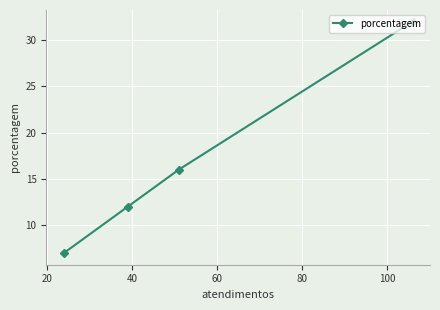

What is the sum of all values?

67